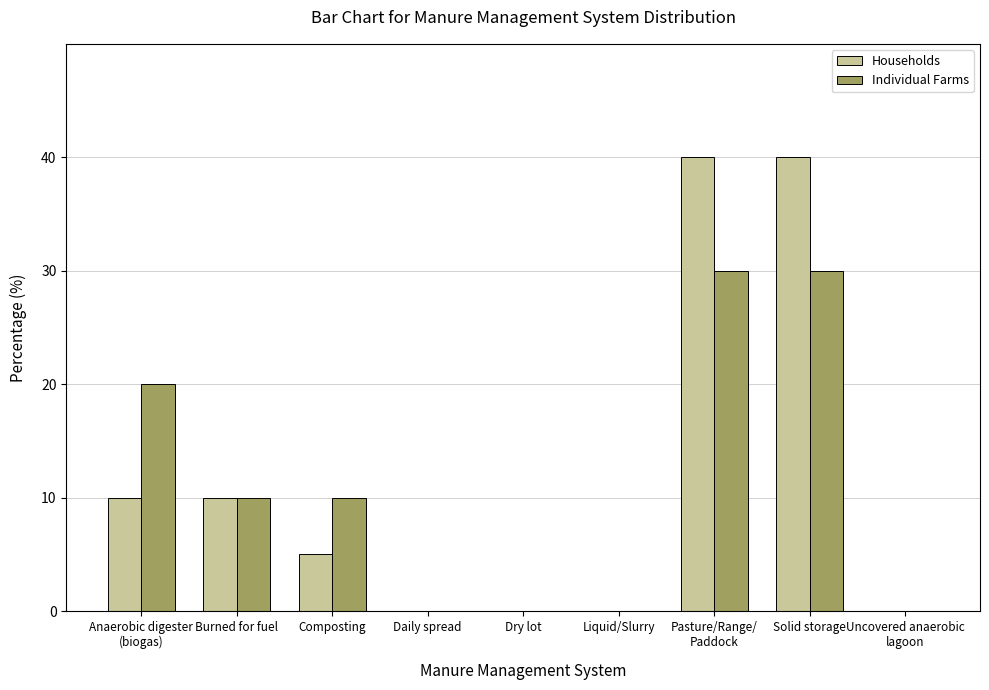

Count the number of data series in this chart.

2